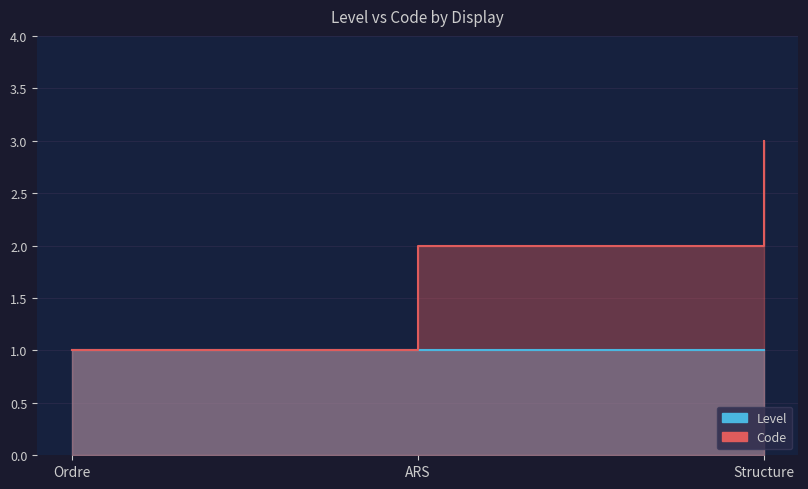

Which label corresponds to the smallest value in the chart?

Ordre